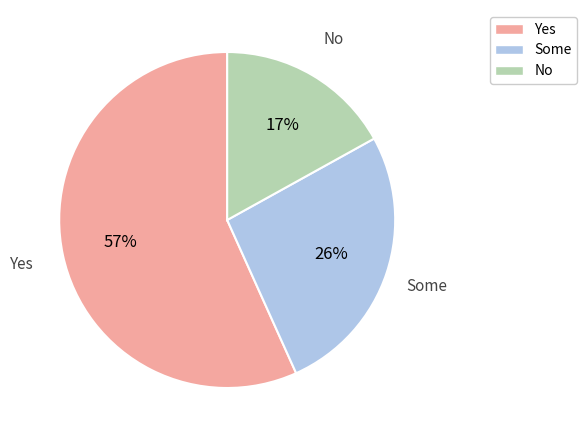

Which slice is the largest?

Yes